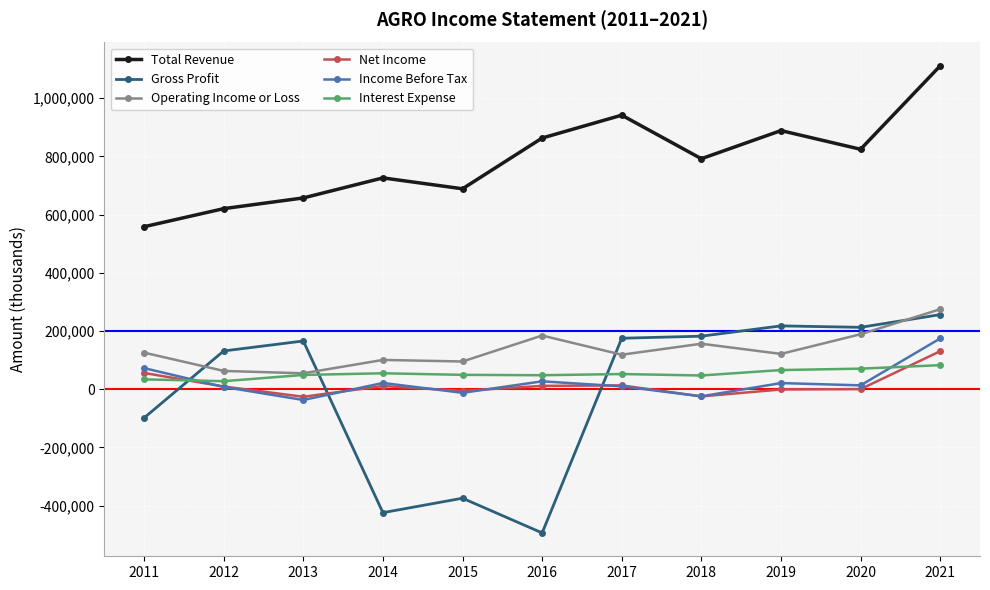

What is the highest value of the Gross Profit series?

256500